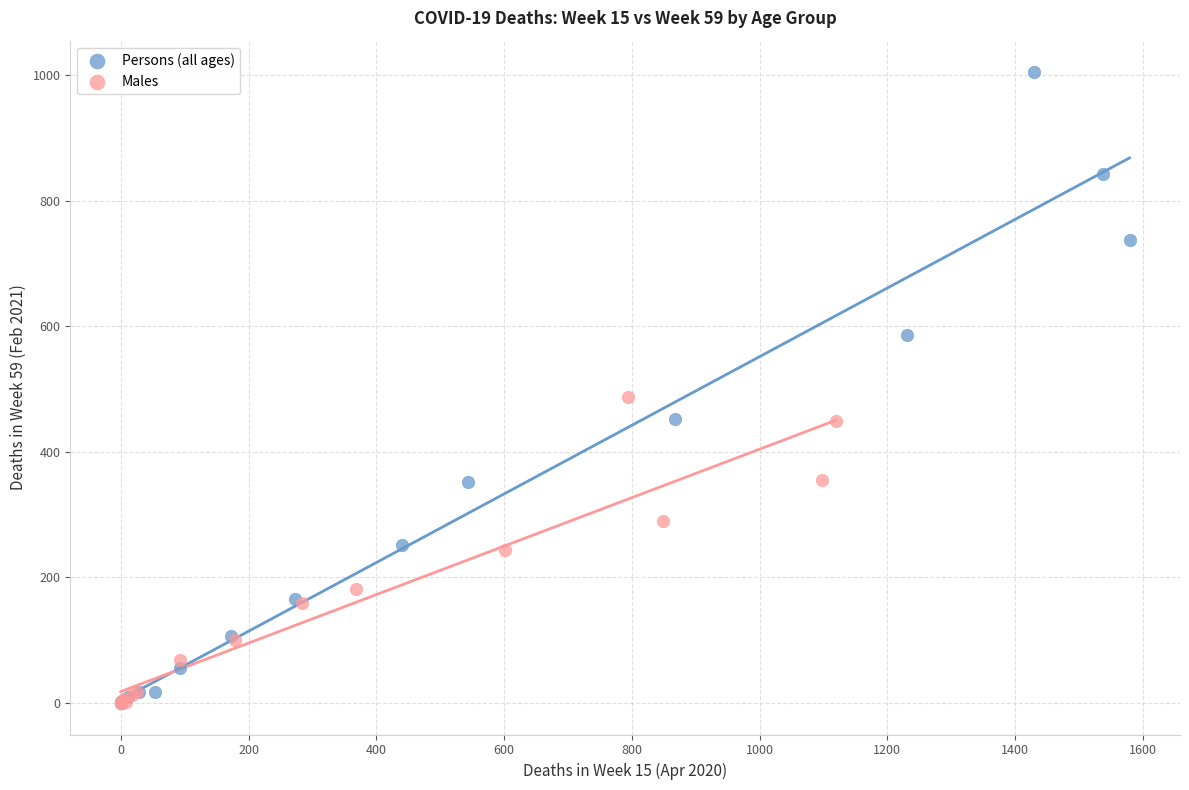

Which series contains the highest Y value?

Persons (all ages)